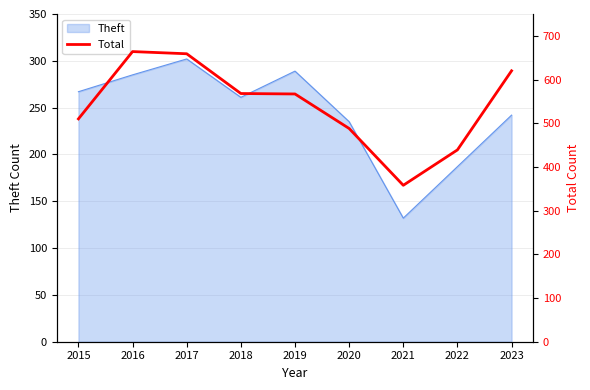

Does the chart have visible grid lines?

Yes